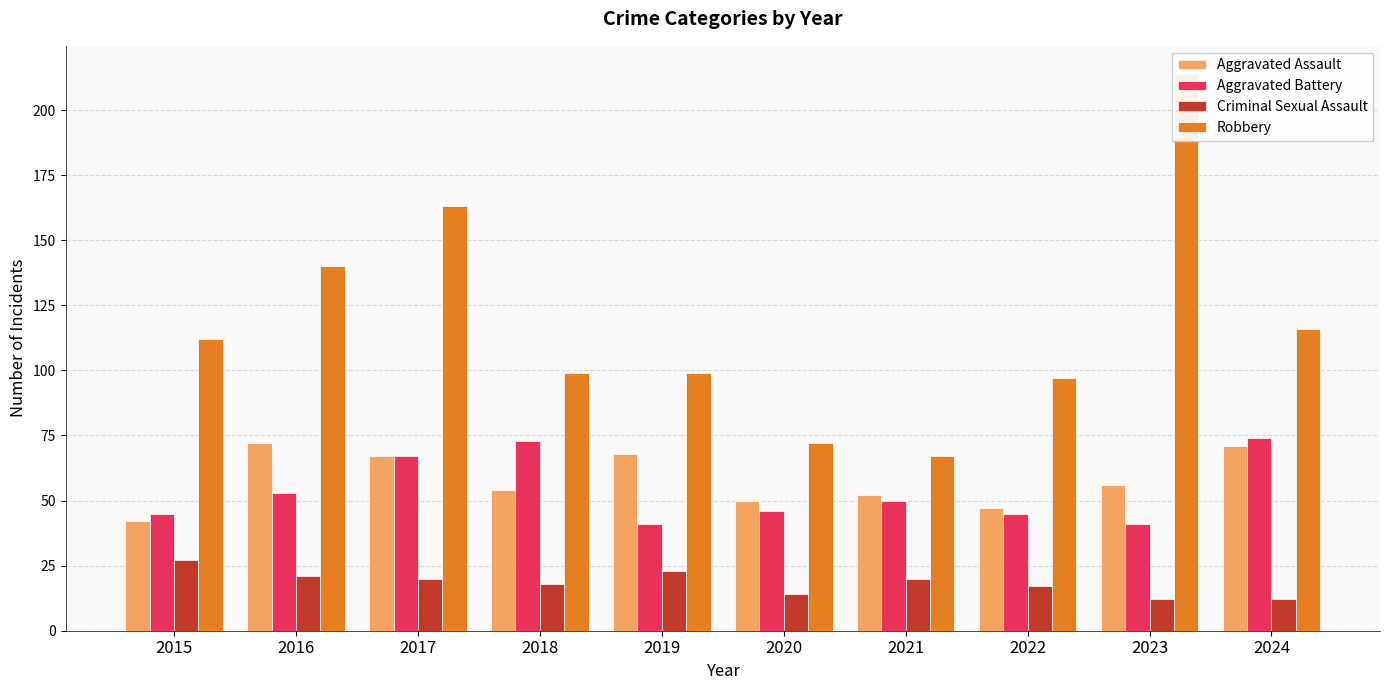

How many bars are there in each group?

4